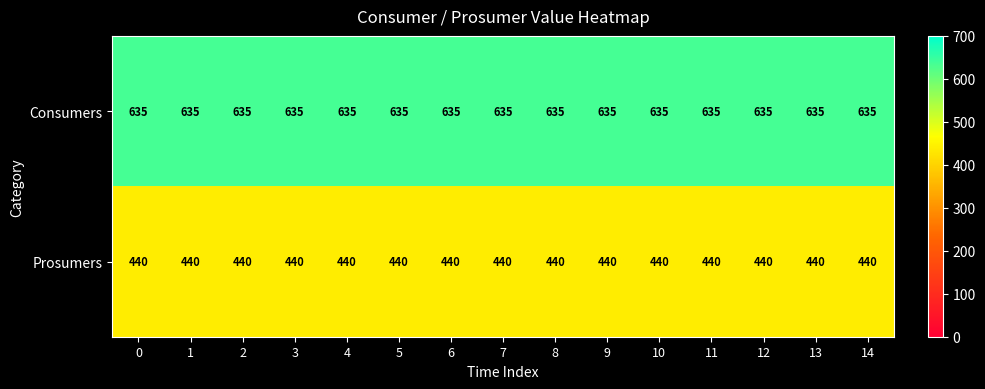

What is the average value of the Prosumers series?

440